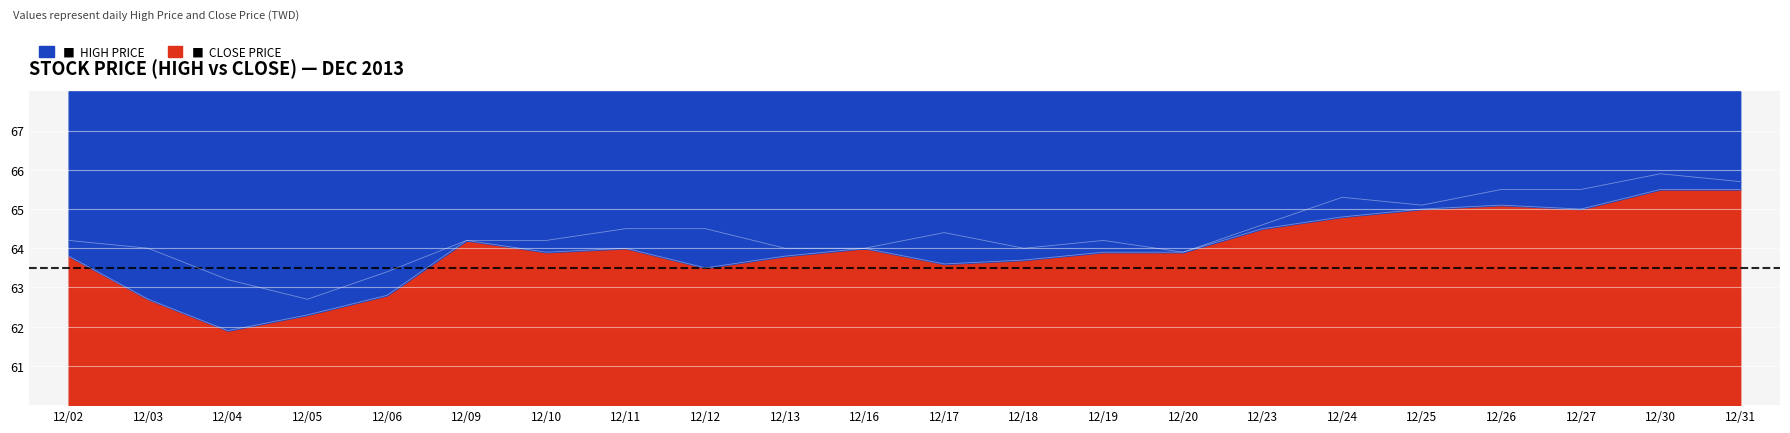

The High Price series shows 34.1 at 12/12. True or false?

False